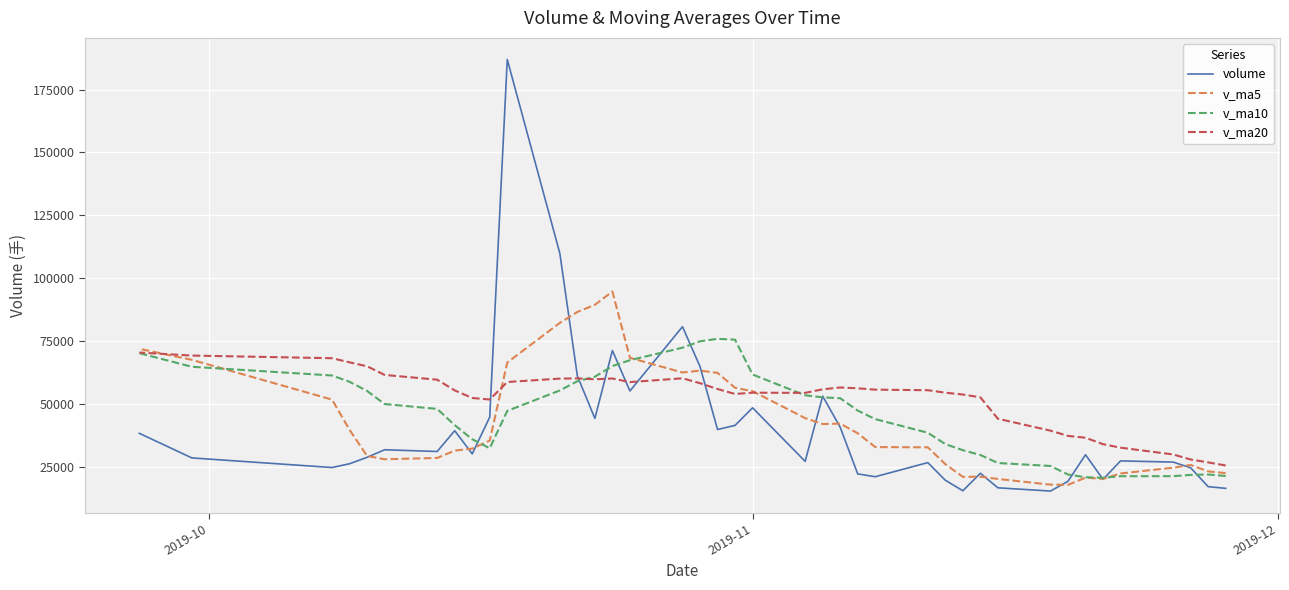

How many data points in v_ma20 are less than 55642?

20